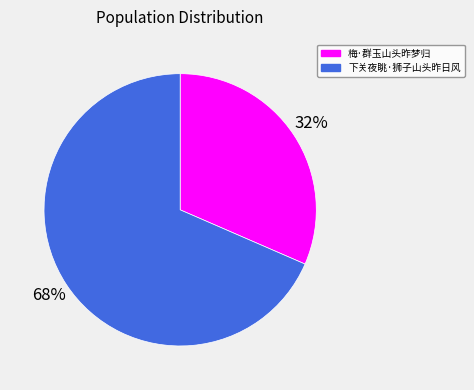

How many slices are in this pie chart?

2